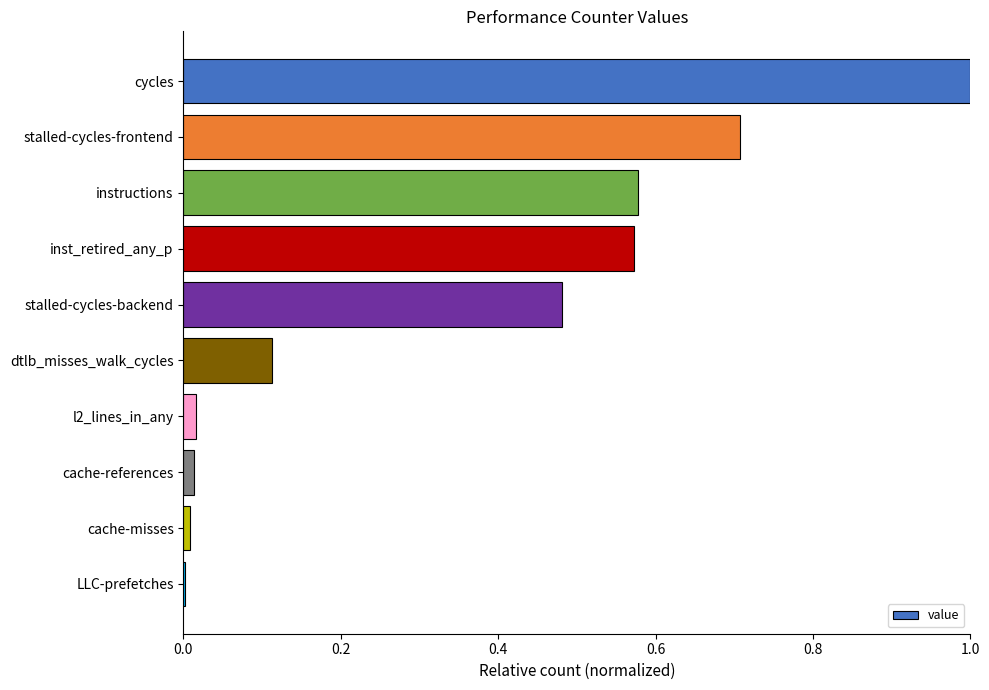

The chart shows a value of 0.0 at cache-misses. True or false?

True